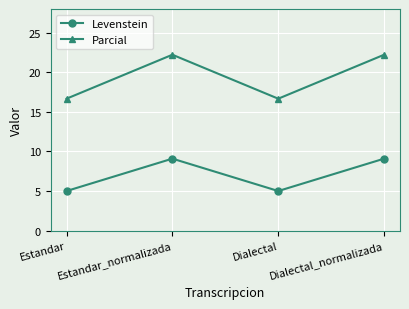

How many distinct data groups are displayed?

2